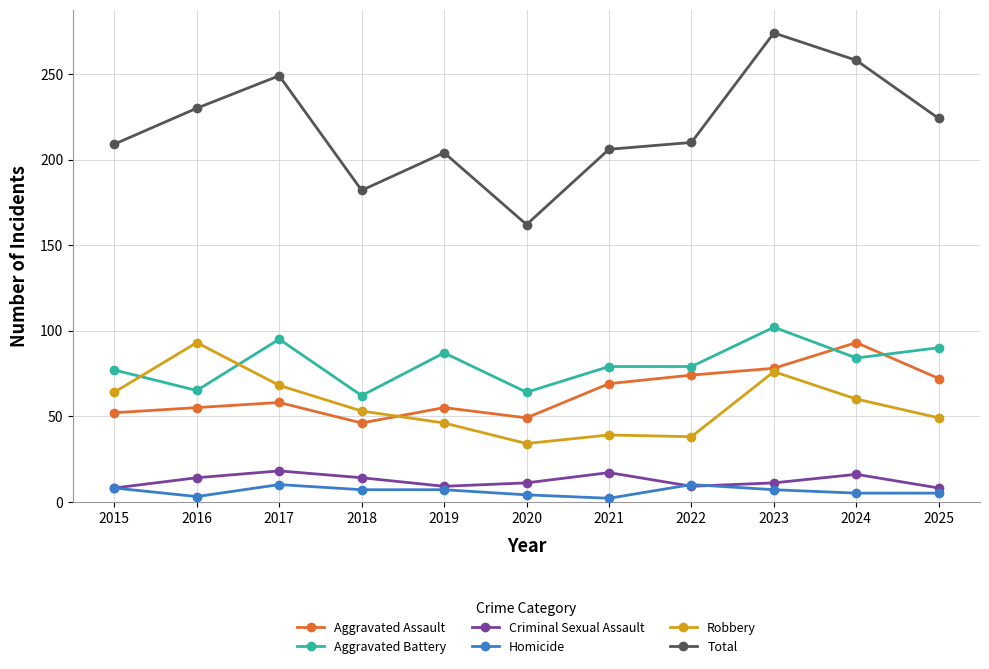

True or false: Criminal Sexual Assault has more than 0 points higher than both neighbors.

True